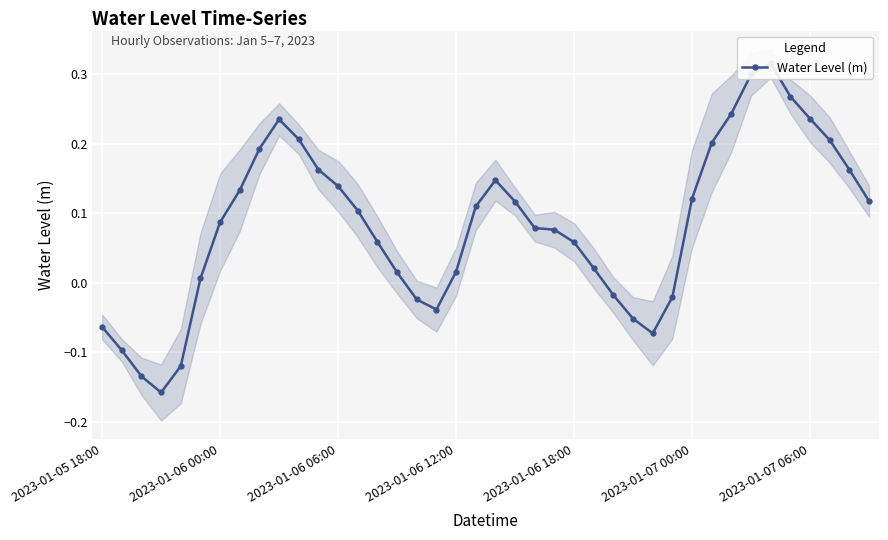

How many lines are shown in the chart?

1